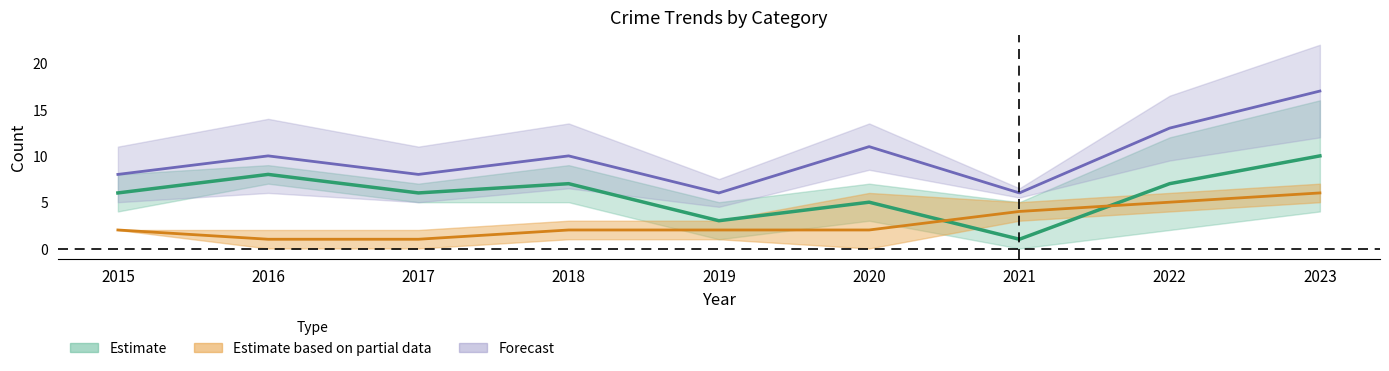

At how many categories does at least one series exceed 7?

7